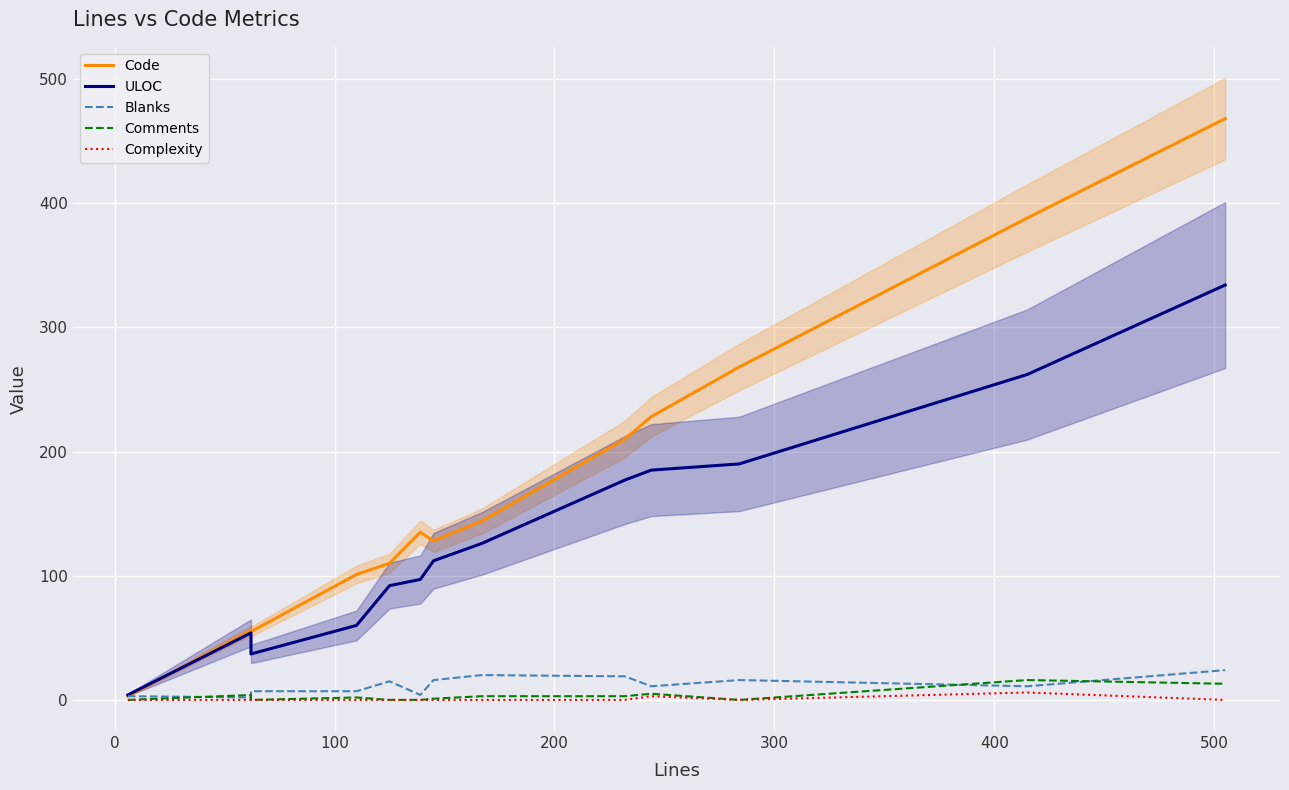

What are all the series names shown in the legend?

Code, ULOC, Blanks, Comments, Complexity